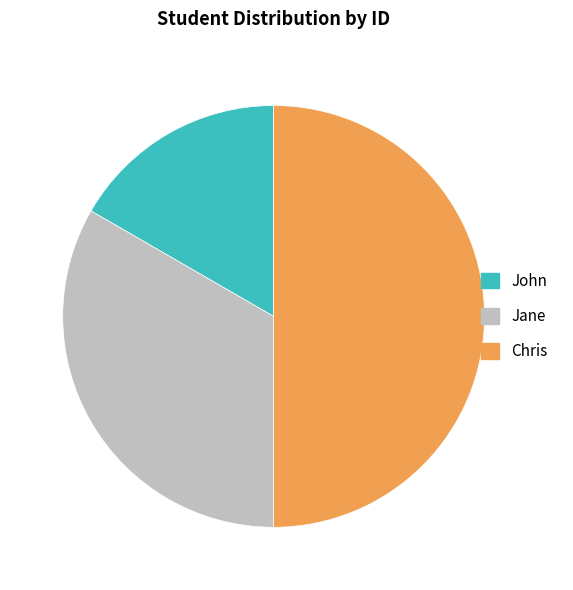

Combined, do Jane and Chris account for over 50%?

Yes